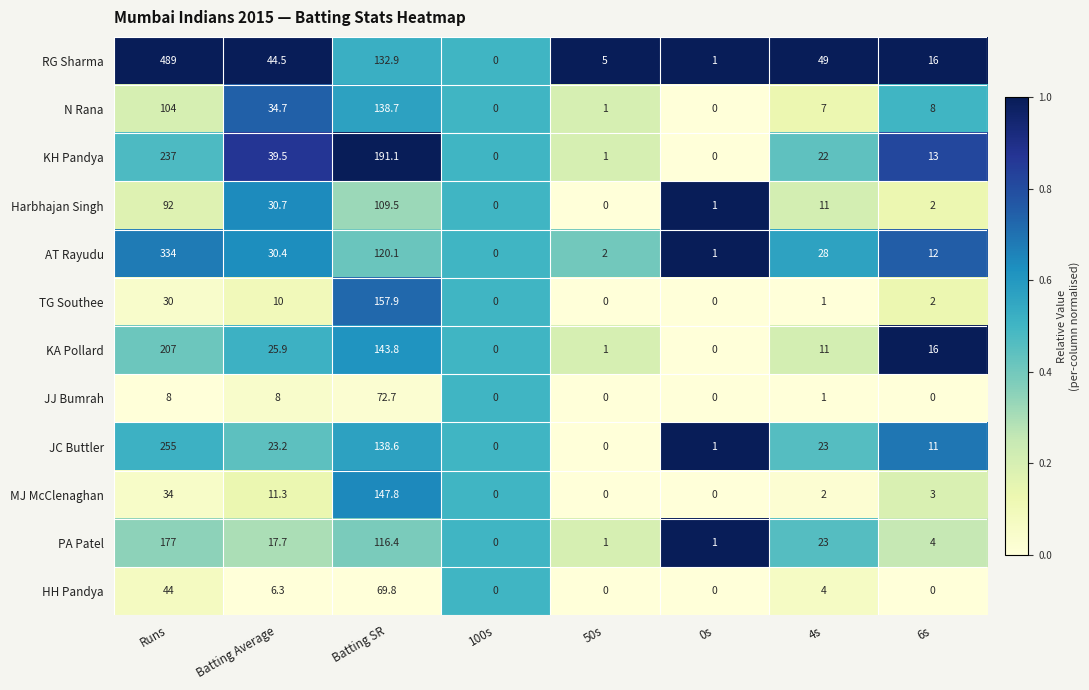

At Batting SR, list the series in order from smallest to largest.

HH Pandya, JJ Bumrah, Harbhajan Singh, PA Patel, AT Rayudu, RG Sharma, JC Buttler, N Rana, KA Pollard, MJ McClenaghan, TG Southee, KH Pandya